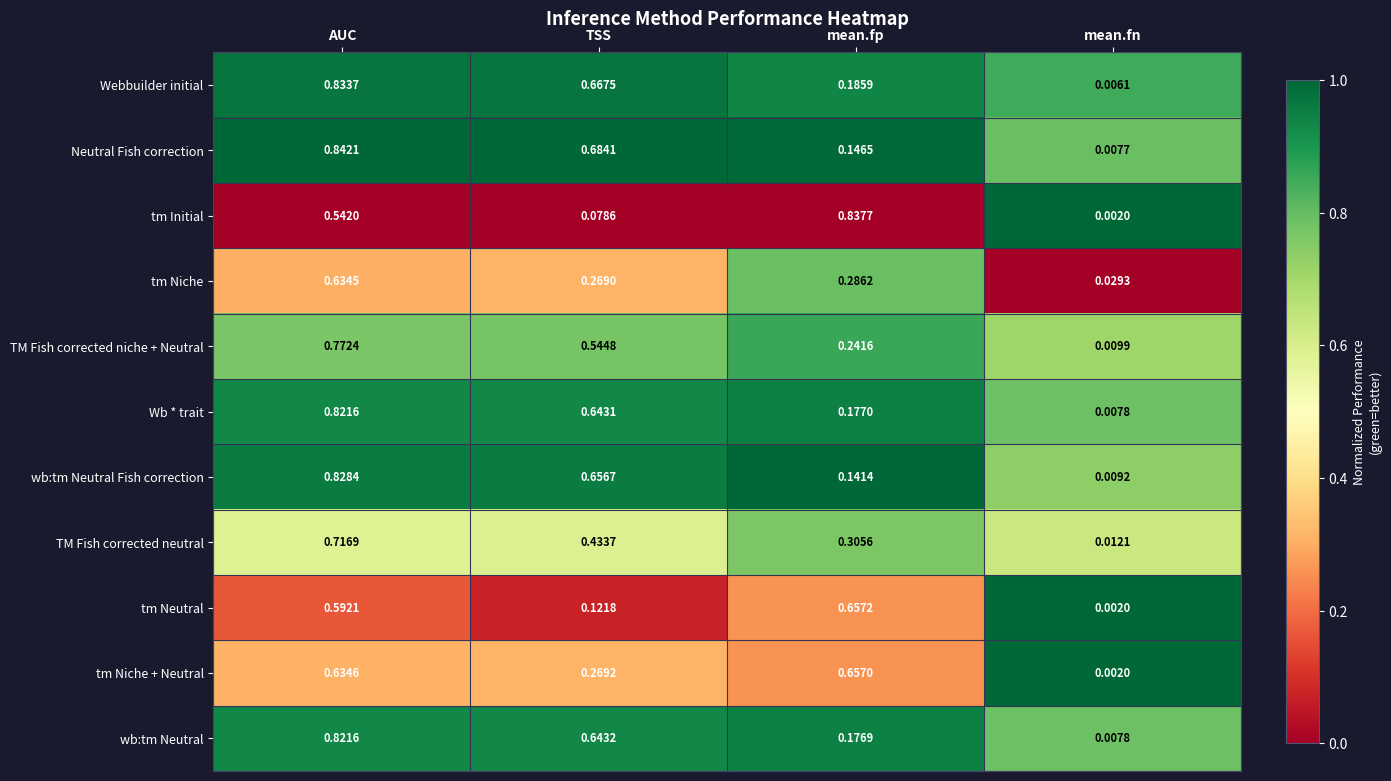

List the labels in order of tm Niche + Neutral value, largest first.

mean.fp, AUC, TSS, mean.fn